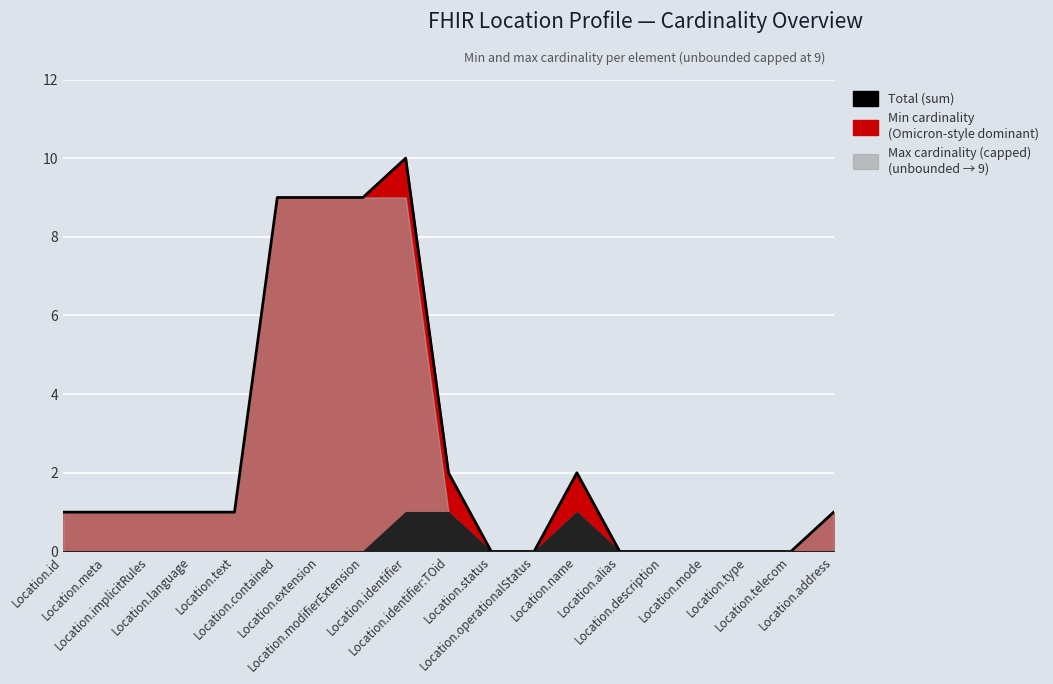

Rank the categories by value from highest to lowest.

Location.identifier, Location.contained, Location.extension, Location.modifierExtension, Location.identifier:TOid, Location.name, Location.id, Location.meta, Location.implicitRules, Location.language, Location.text, Location.address, Location.status, Location.operationalStatus, Location.alias, Location.description, Location.mode, Location.type, Location.telecom